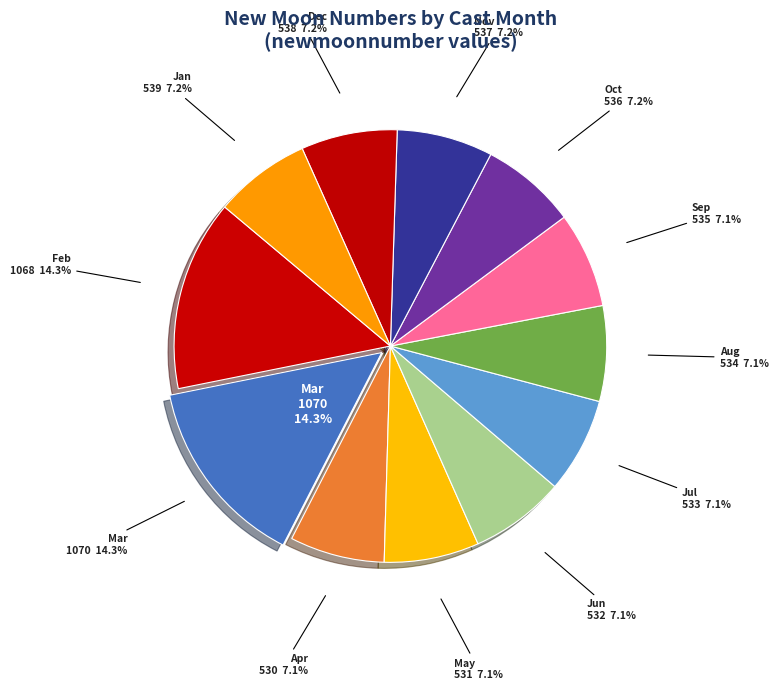

Does any single category account for the majority?

No